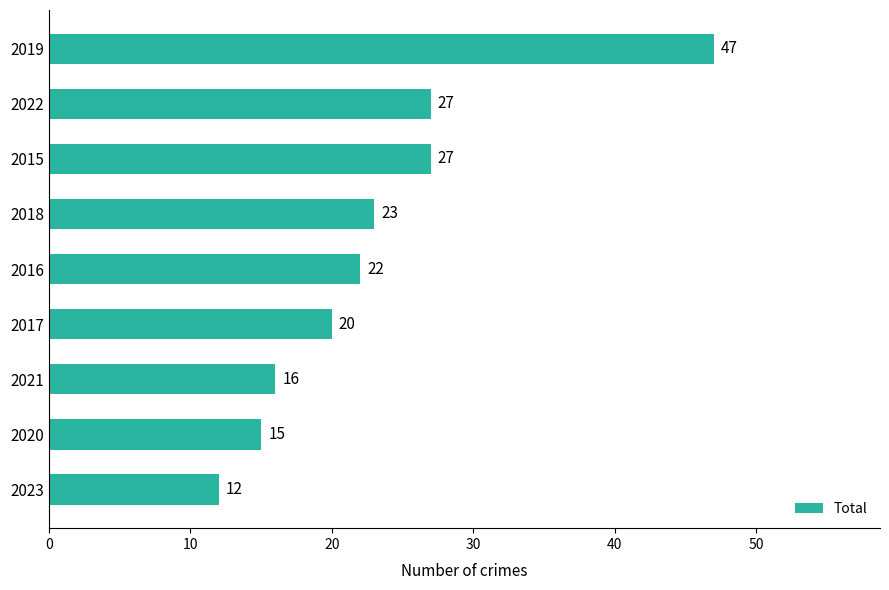

What is the sum of the values at 2018 and 2016?

45